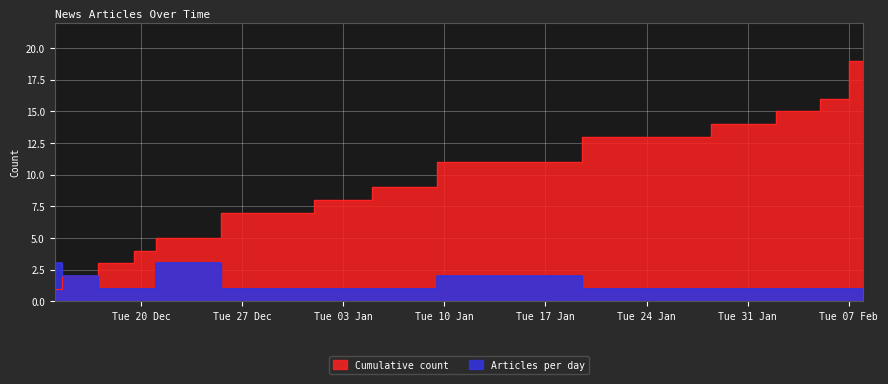

What is the difference between the highest and lowest values at Tue 31 Jan?

13